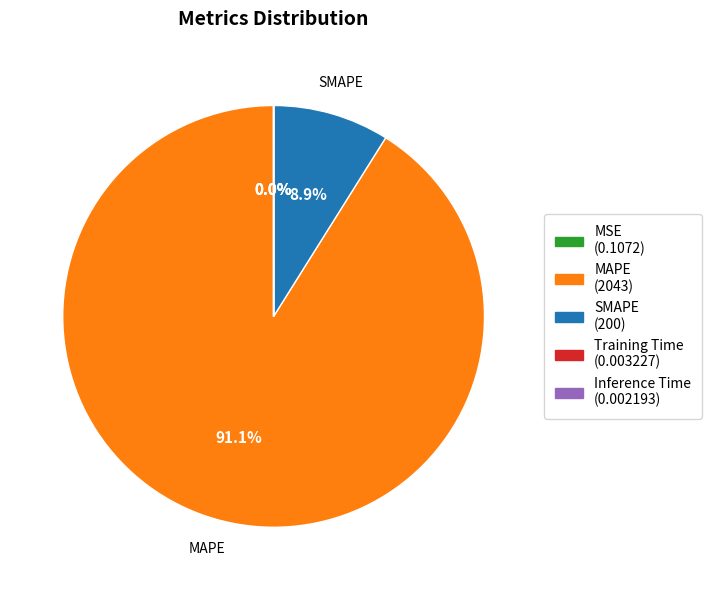

What portion of the pie excludes SMAPE?

91.1%